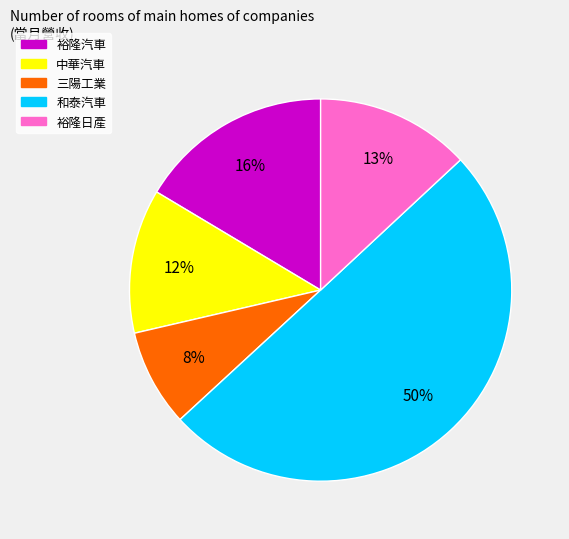

Combined, do 和泰汽車 and 裕隆汽車 account for over 50%?

Yes